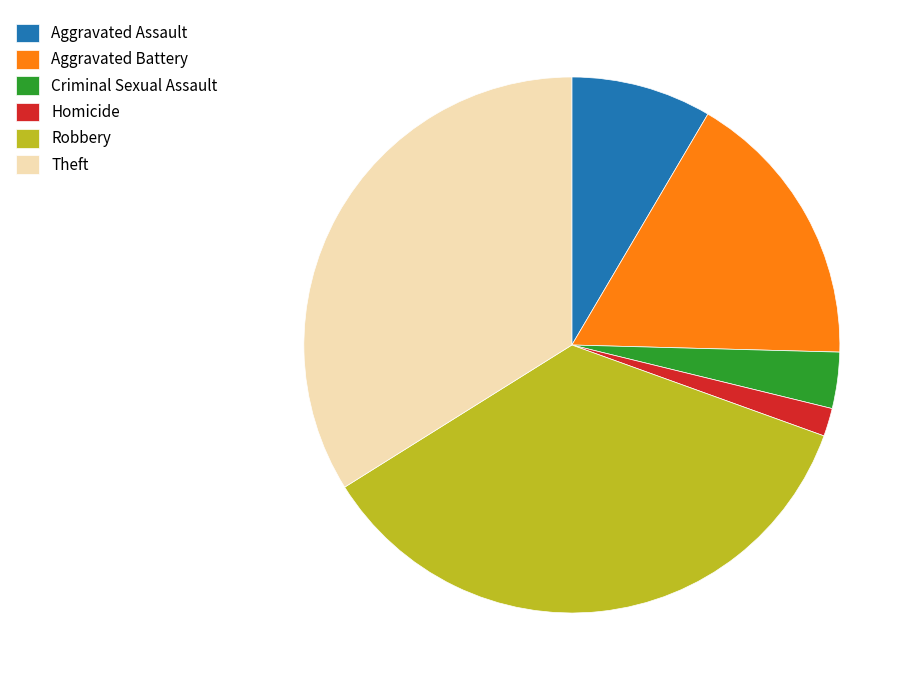

Does any single category account for the majority?

No